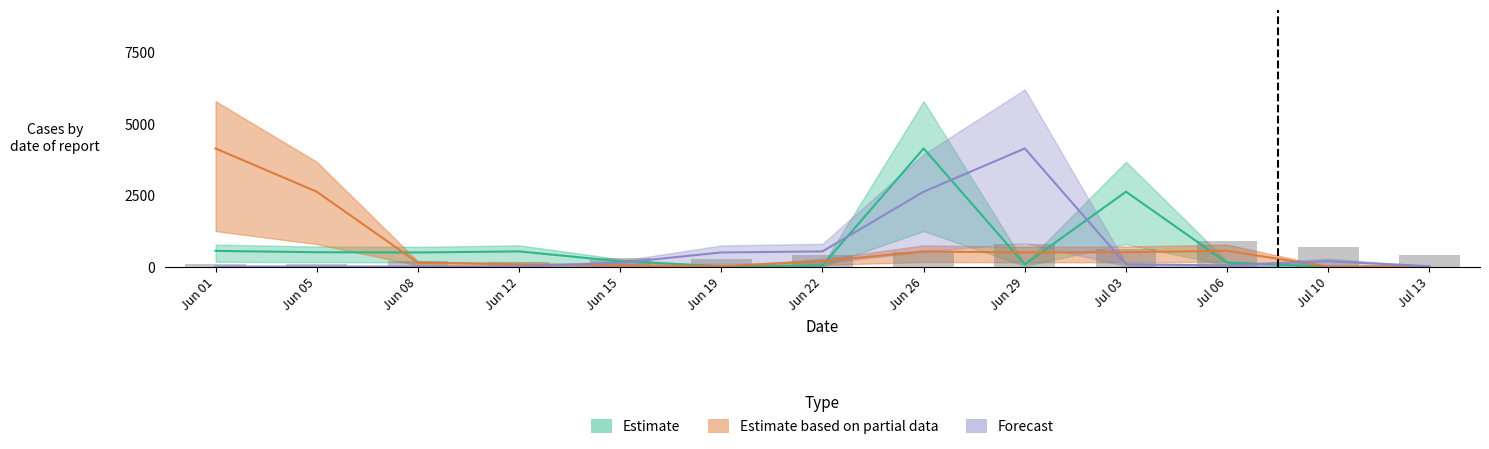

How many series are shown in this chart?

3